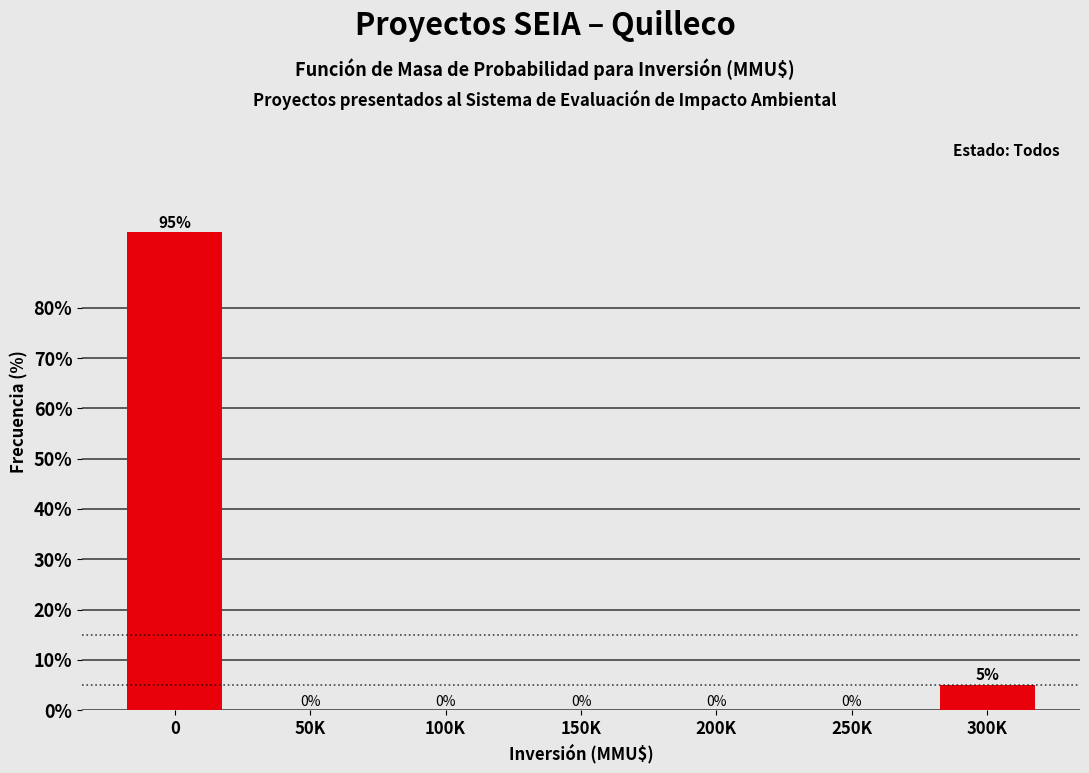

Reading left to right, what are all the values shown in this chart?

0=95	50K=0	100K=0	150K=0	200K=0	250K=0	300K=5